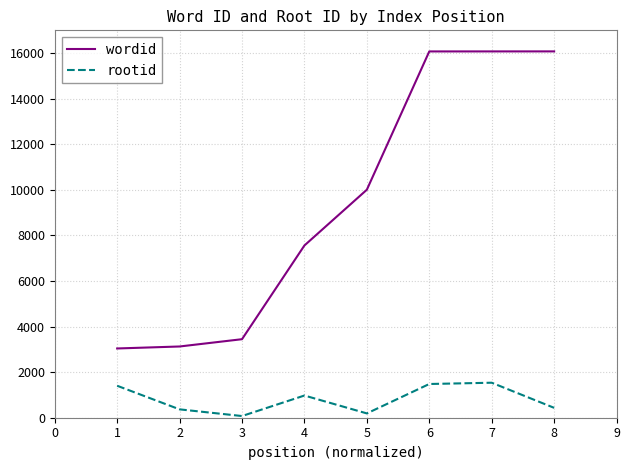

Is this an area chart (filled region under the line)?

No